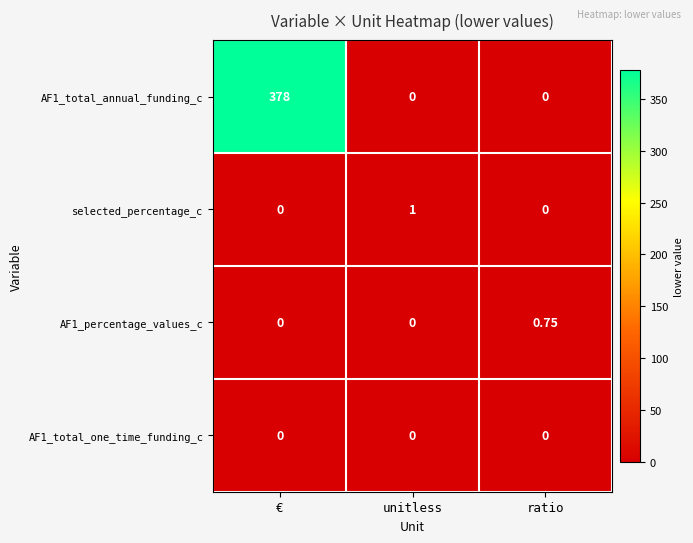

What is the difference between the highest and lowest values at unitless?

1.0